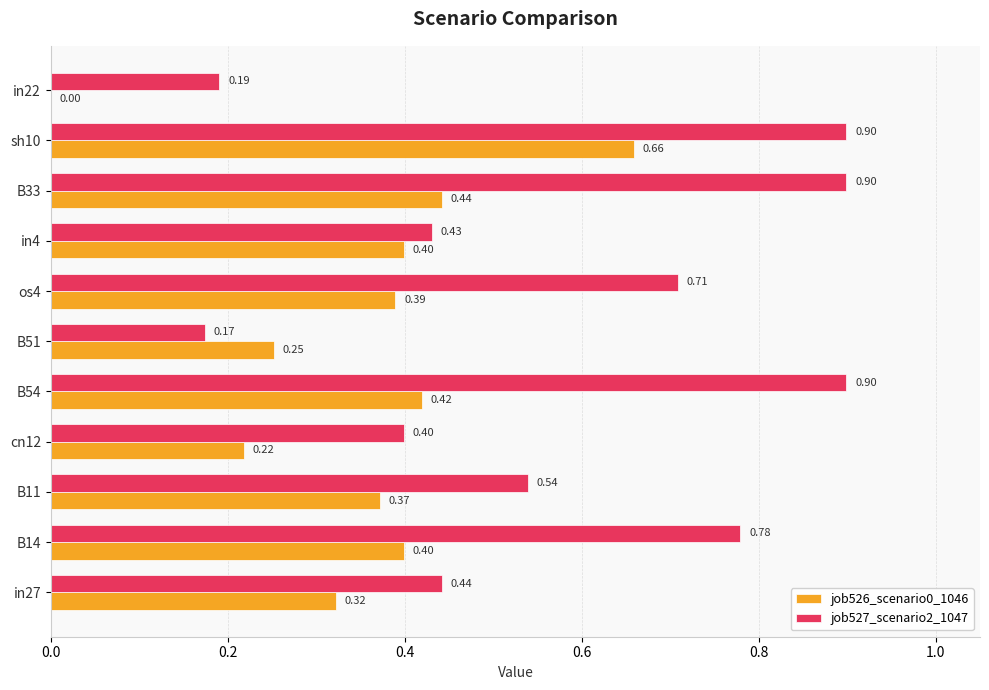

Which series has the largest total across all categories?

job527_scenario2_1047